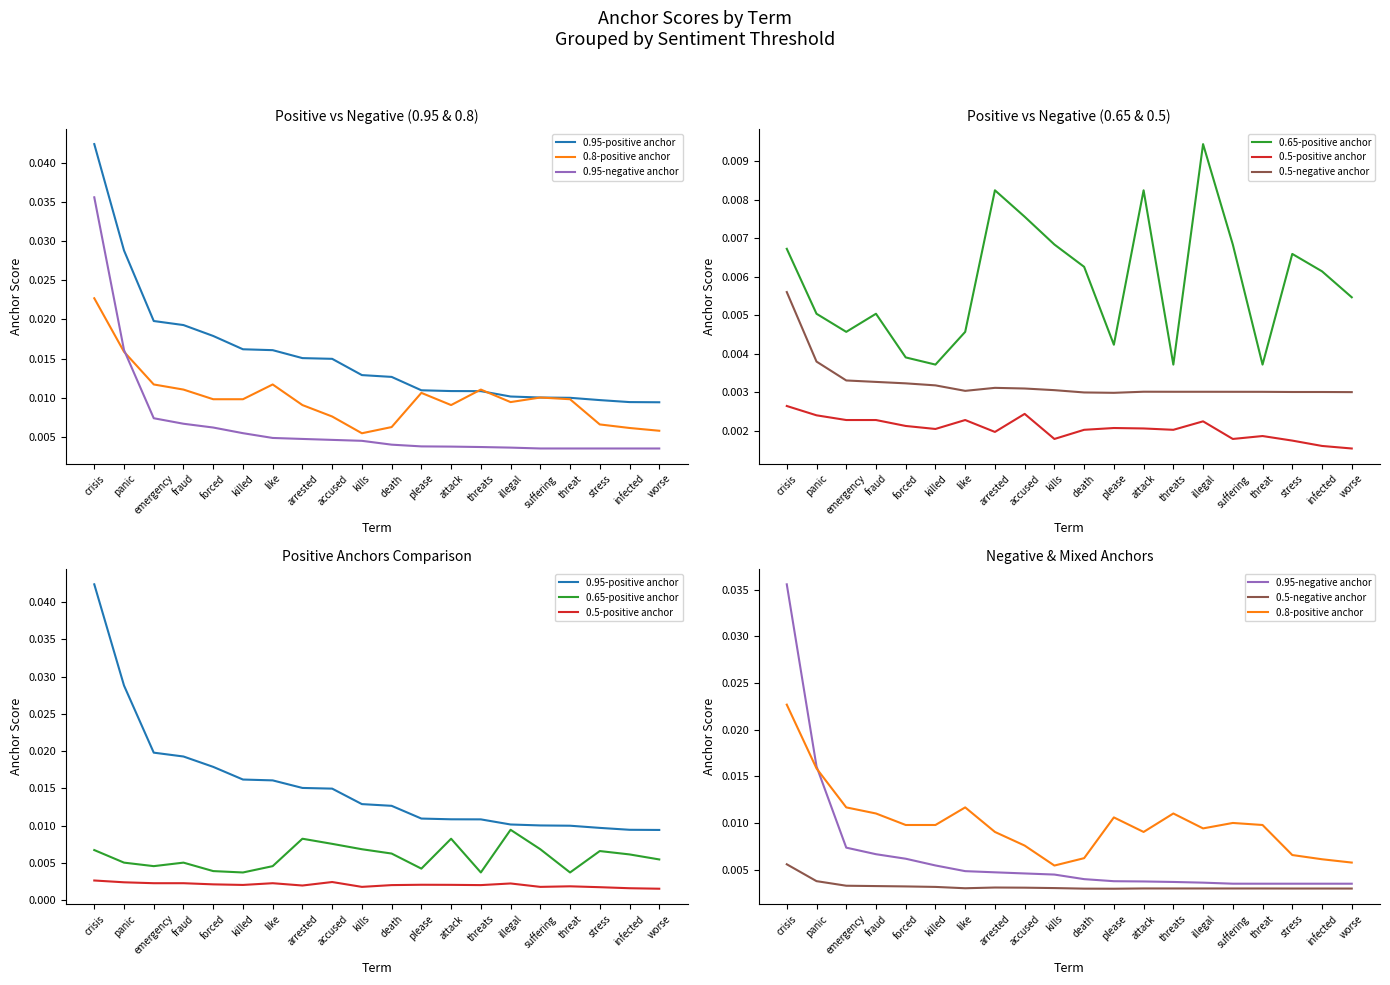

True or false: 0.95-negative anchor and 0.5-positive anchor cross at least once.

False